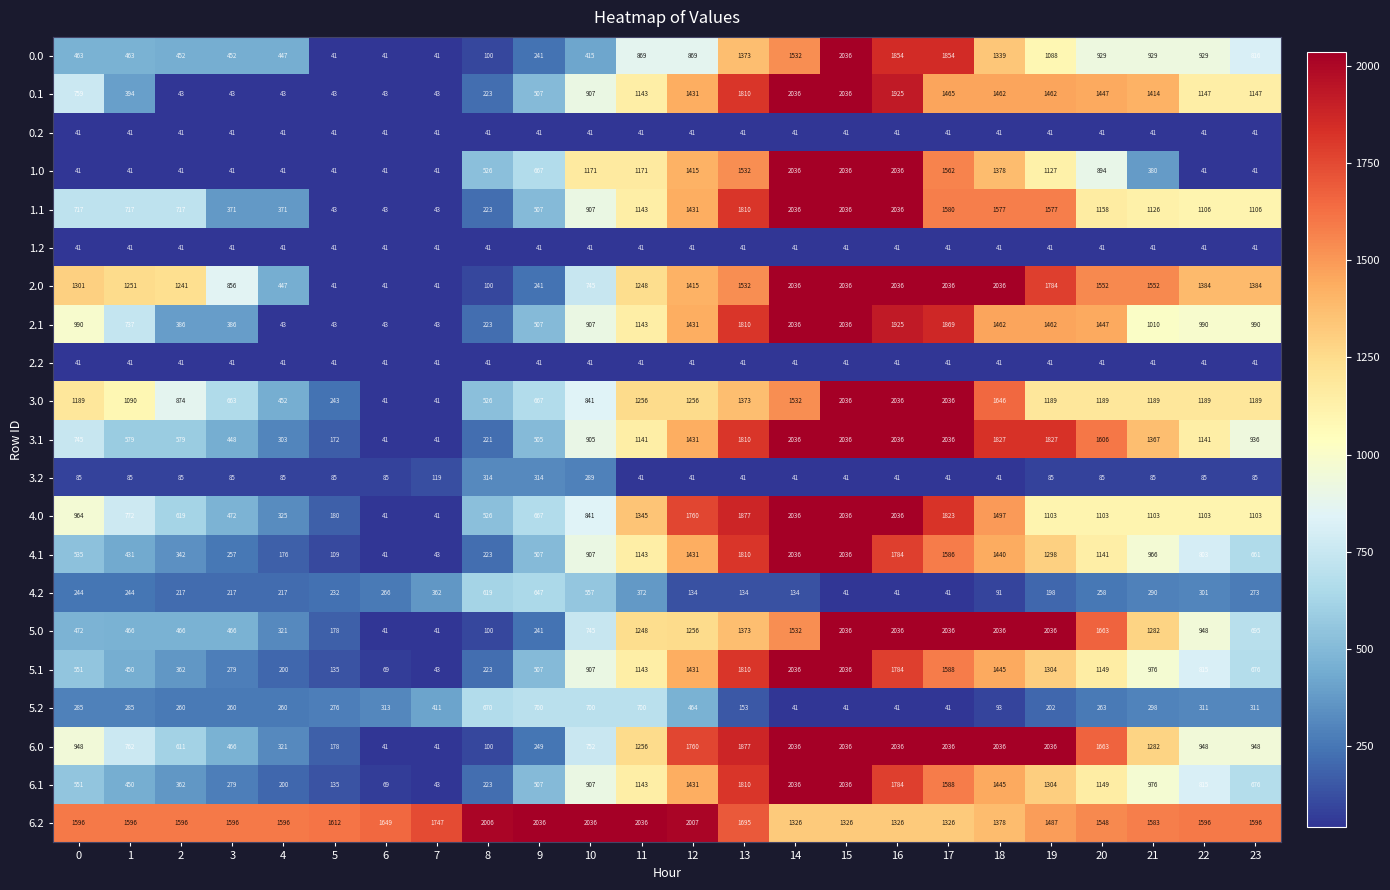

How many series are shown in this chart?

21